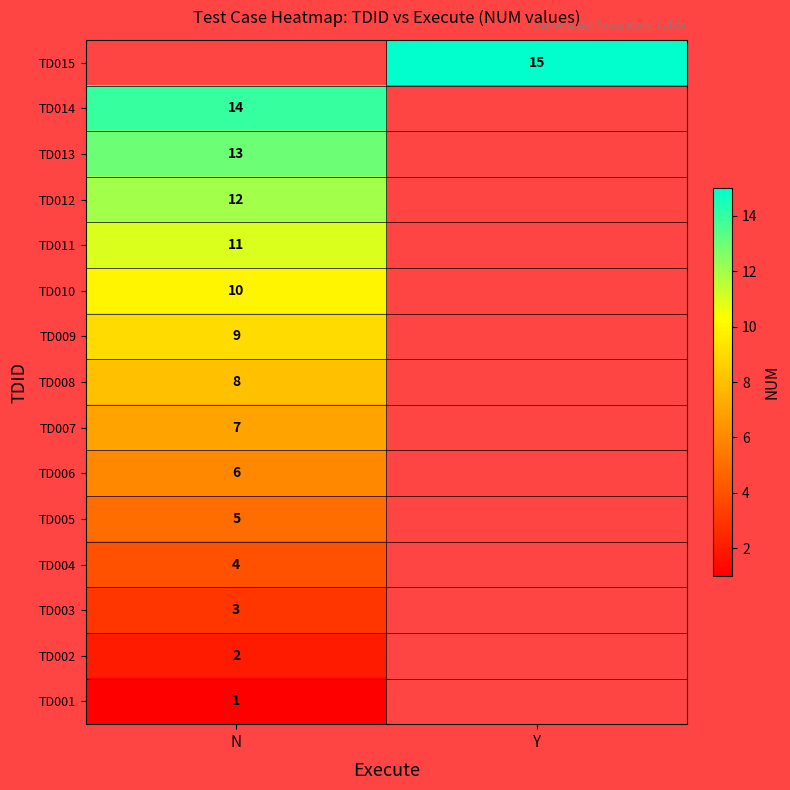

Is the value of TD011 at N greater than the value of TD001 at N?

Yes